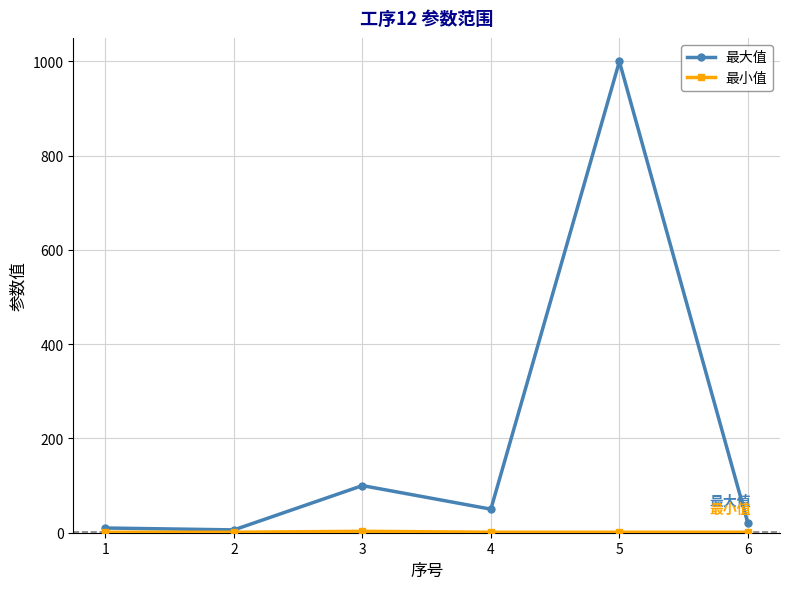

Which series changed the most between 4 and 5?

最大值